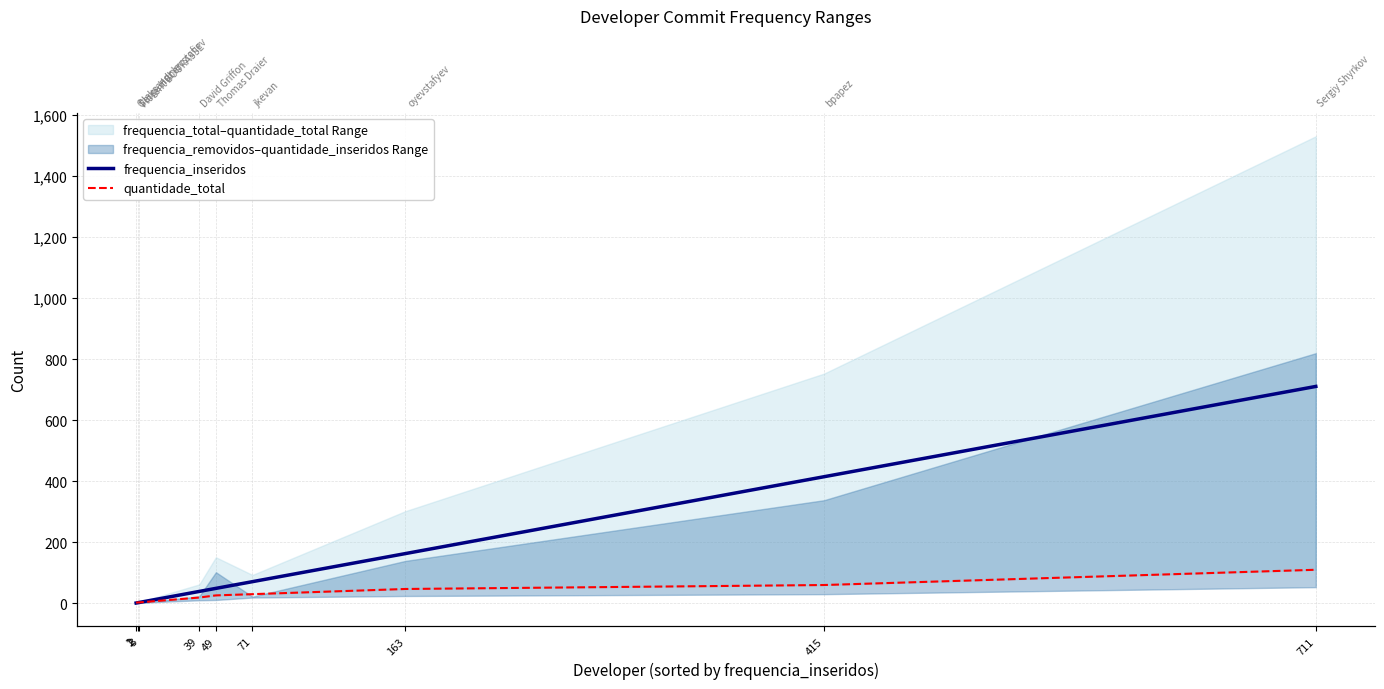

True or false: quantidade_total has a value of 40 at 71.

False